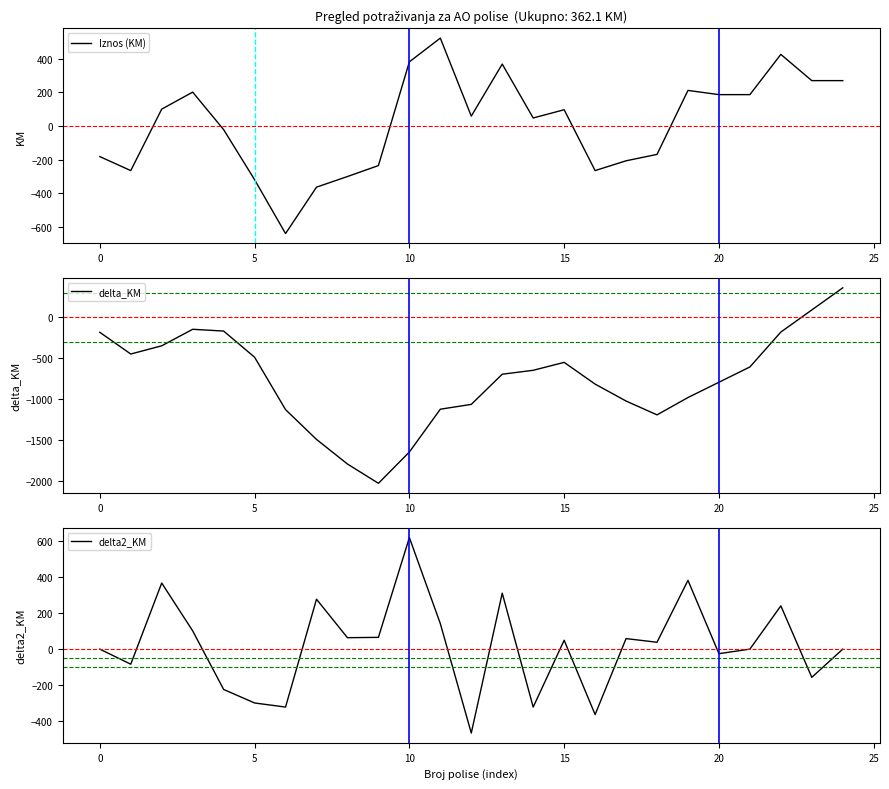

How many positive values does the delta2_KM series have?

13